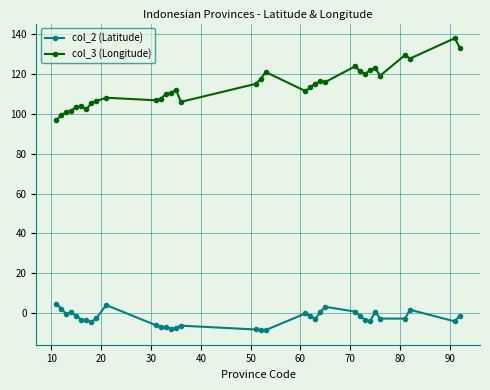

List the series in order of their peak value, highest first.

col_3 (Longitude), col_2 (Latitude)